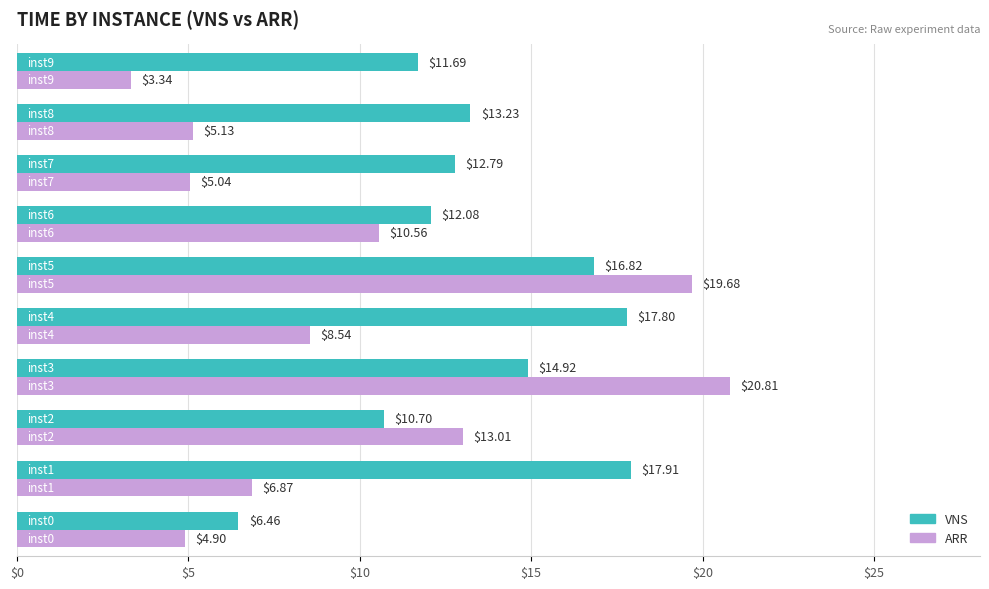

List the series in order of their peak value, highest first.

ARR, VNS